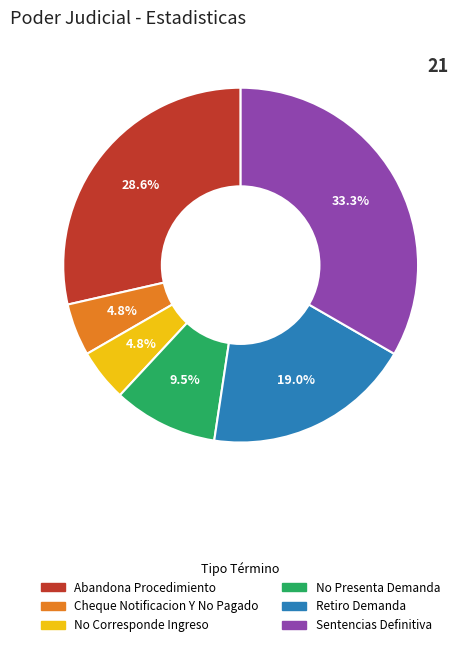

How many segments does this pie chart have?

6